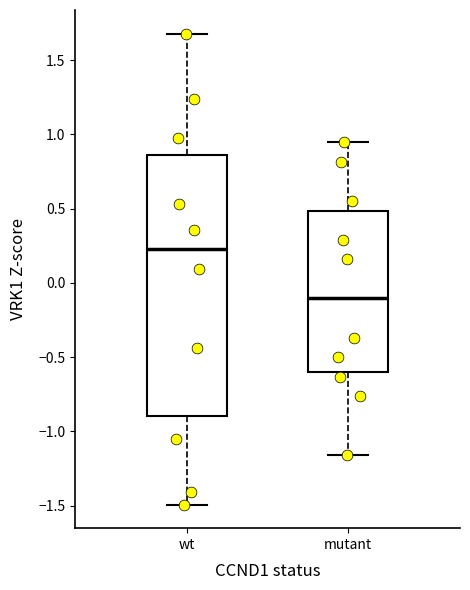

Reading left to right, read every box against the y-axis: the position of its median line, the range the box covers, and the ends of its whiskers. The values are not printed on the chart, so give them approximately, as read against the axis.

wt: median 0.20, box -0.90 to 0.85, whiskers -1.50 to 1.70
mutant: median -0.10, box -0.60 to 0.50, whiskers -1.15 to 0.95